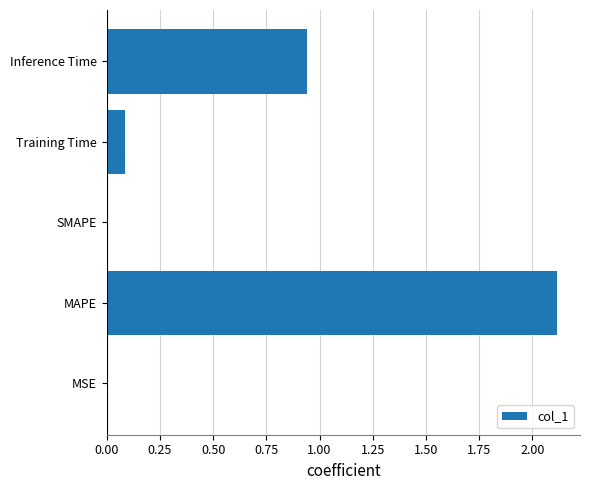

The value at Training Time is 0.1. True or false?

True